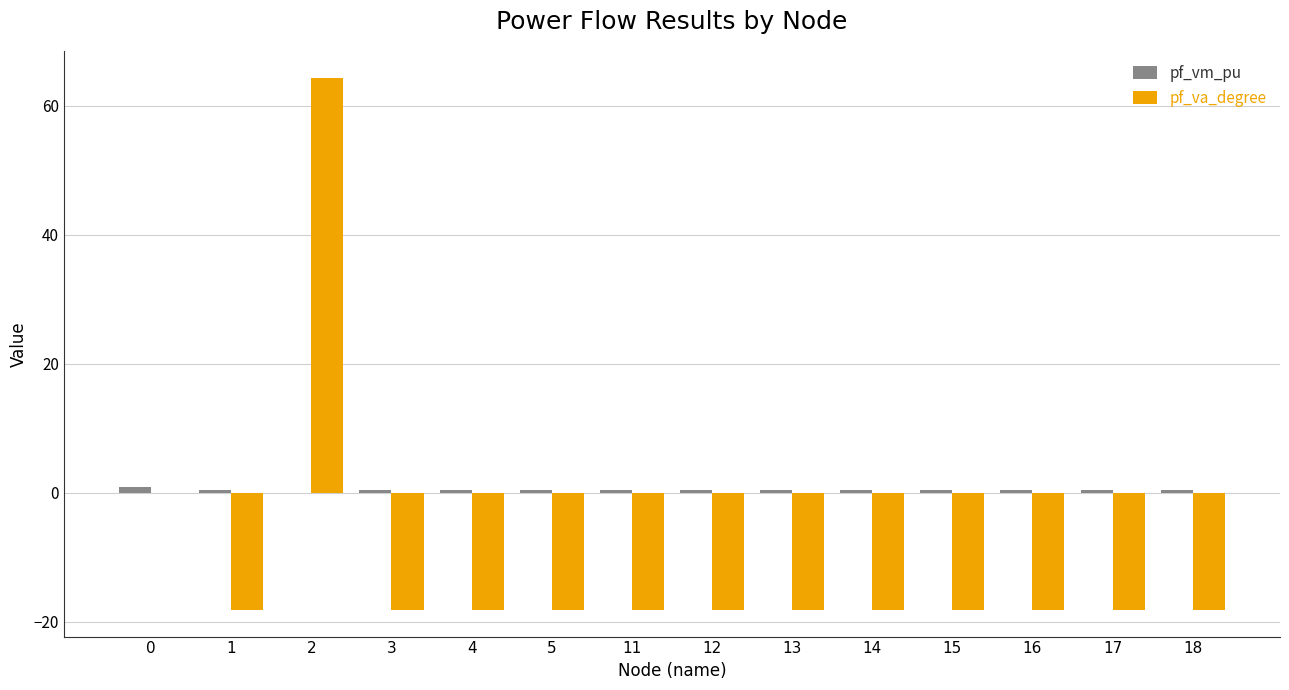

Is it true that pf_va_degree equals 64.3 at 2?

True